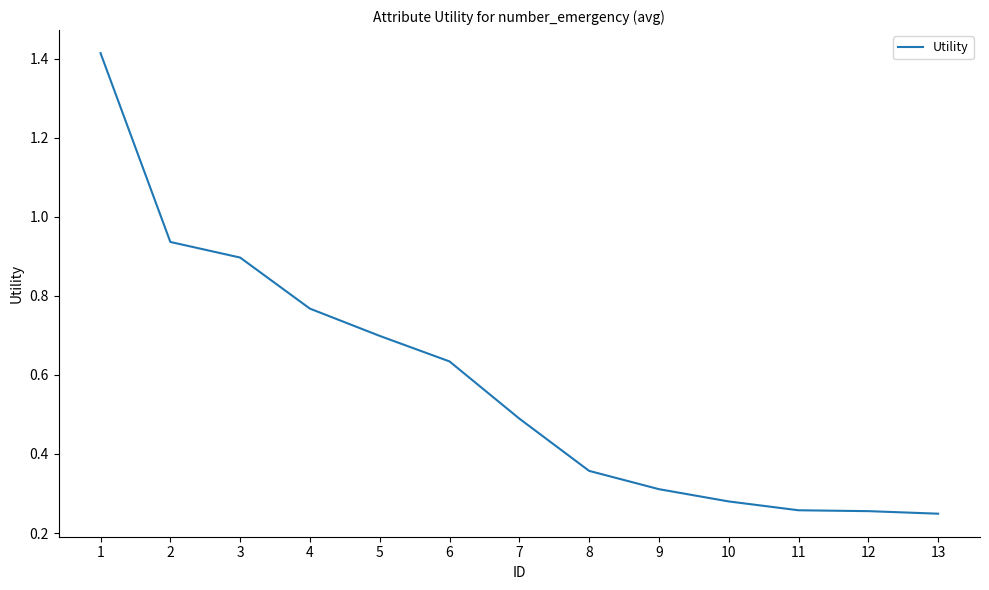

What is the difference between the second highest and minimum values?

0.7